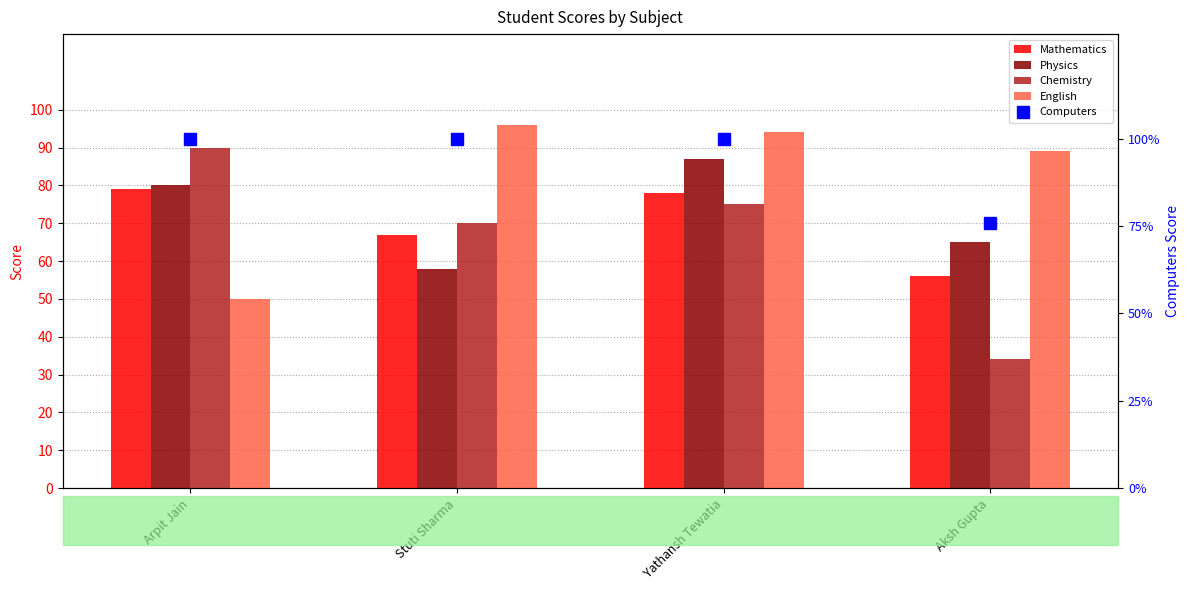

Rank the series at Stuti Sharma from lowest to highest value.

Physics, Mathematics, Chemistry, English, Computers